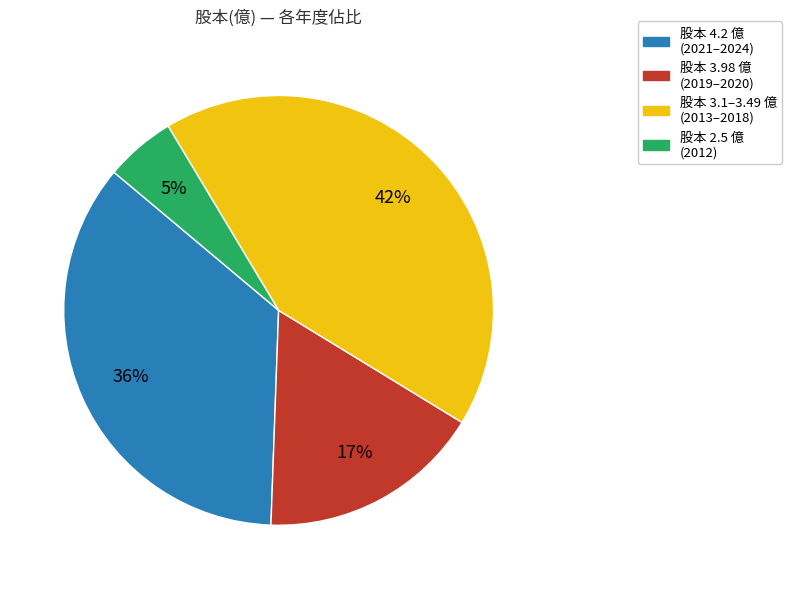

What is the largest slice in the pie chart?

股本 3.1–3.49 億 (2013–2018)